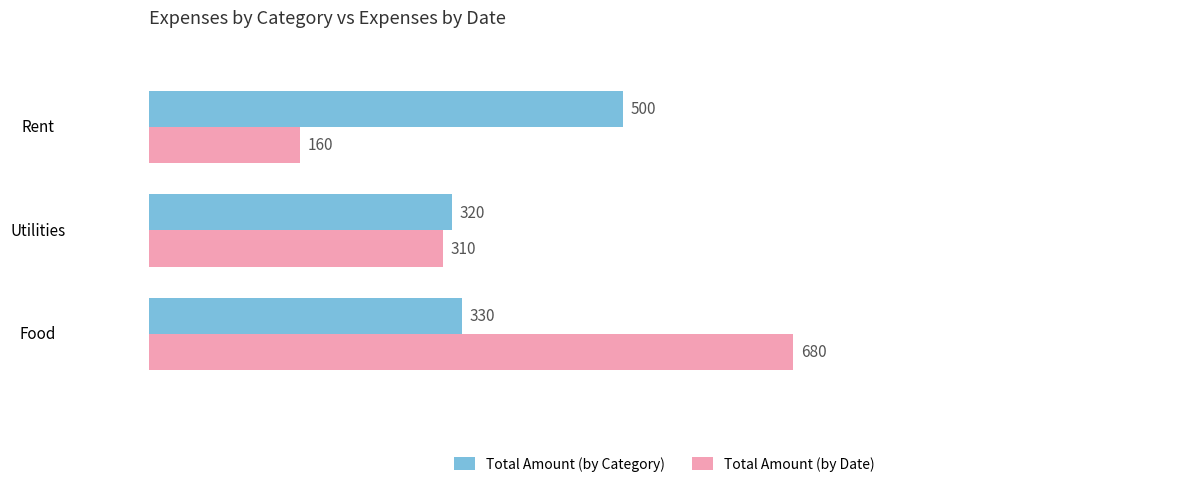

What are all the series names shown in the legend?

Total Amount (by Category), Total Amount (by Date)